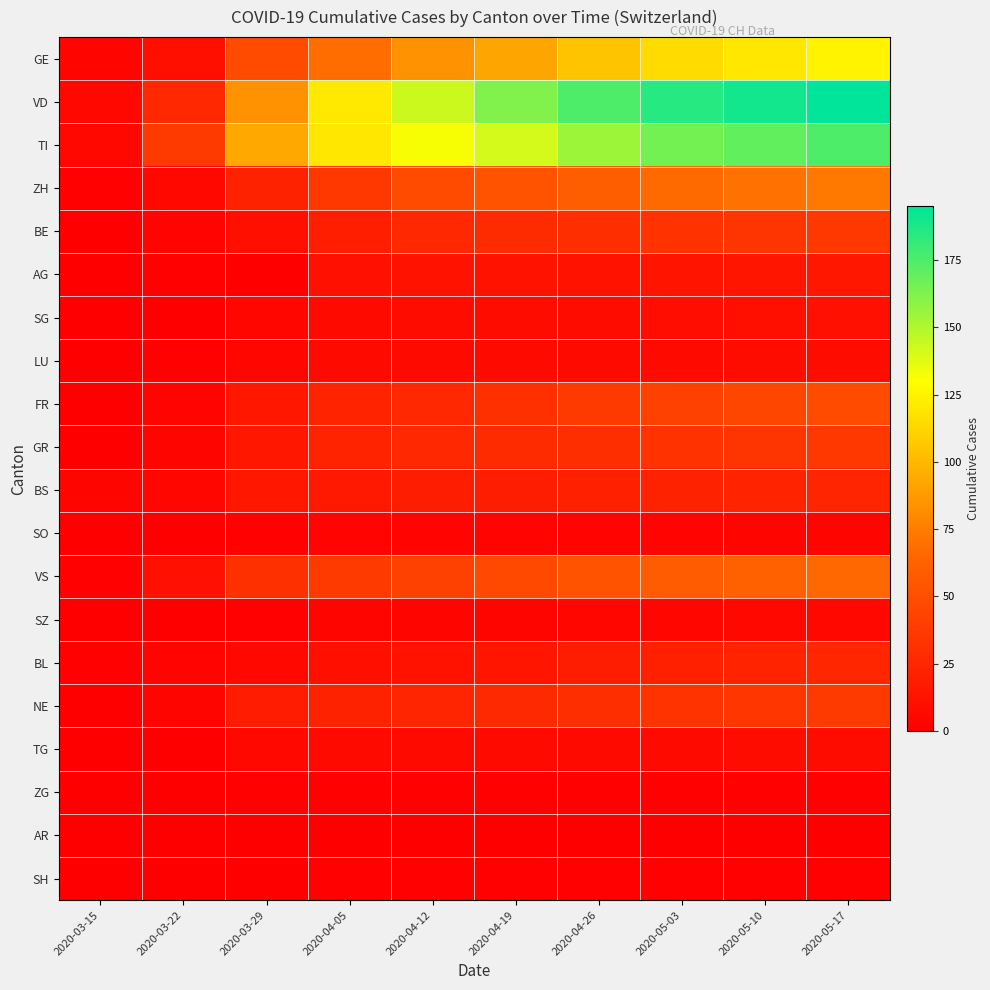

Reading left to right, what are all the values shown in this chart?

GE: 2020-03-15=4	2020-03-22=10	2020-03-29=48	2020-04-05=68	2020-04-12=84	2020-04-19=92	2020-04-26=105	2020-05-03=115	2020-05-10=120	2020-05-17=125
VD: 2020-03-15=6	2020-03-22=26	2020-03-29=84	2020-04-05=121	2020-04-12=143	2020-04-19=162	2020-04-26=175	2020-05-03=185	2020-05-10=190	2020-05-17=195
TI: 2020-03-15=6	2020-03-22=37	2020-03-29=93	2020-04-05=120	2020-04-12=132	2020-04-19=141	2020-04-26=155	2020-05-03=165	2020-05-10=170	2020-05-17=175
ZH: 2020-03-15=1	2020-03-22=6	2020-03-29=22	2020-04-05=36	2020-04-12=48	2020-04-19=53	2020-04-26=60	2020-05-03=67	2020-05-10=70	2020-05-17=73
BE: 2020-03-15=0	2020-03-22=3	2020-03-29=10	2020-04-05=20	2020-04-12=26	2020-04-19=28	2020-04-26=30	2020-05-03=32	2020-05-10=34	2020-05-17=36
AG: 2020-03-15=0	2020-03-22=1	2020-03-29=0	2020-04-05=11	2020-04-12=12	2020-04-19=12	2020-04-26=12	2020-05-03=13	2020-05-10=14	2020-05-17=15
SG: 2020-03-15=0	2020-03-22=0	2020-03-29=5	2020-04-05=7	2020-04-12=8	2020-04-19=8	2020-04-26=8	2020-05-03=9	2020-05-10=10	2020-05-17=11
LU: 2020-03-15=0	2020-03-22=1	2020-03-29=5	2020-04-05=7	2020-04-12=7	2020-04-19=7	2020-04-26=7	2020-05-03=7	2020-05-10=8	2020-05-17=8
FR: 2020-03-15=0	2020-03-22=3	2020-03-29=15	2020-04-05=23	2020-04-12=26	2020-04-19=31	2020-04-26=37	2020-05-03=42	2020-05-10=45	2020-05-17=48
GR: 2020-03-15=0	2020-03-22=4	2020-03-29=15	2020-04-05=23	2020-04-12=26	2020-04-19=28	2020-04-26=30	2020-05-03=32	2020-05-10=34	2020-05-17=36
BS: 2020-03-15=4	2020-03-22=5	2020-03-29=15	2020-04-05=16	2020-04-12=19	2020-04-19=19	2020-04-26=21	2020-05-03=22	2020-05-10=23	2020-05-17=24
SO: 2020-03-15=0	2020-03-22=0	2020-03-29=2	2020-04-05=3	2020-04-12=3	2020-04-19=3	2020-04-26=3	2020-05-03=3	2020-05-10=4	2020-05-17=4
VS: 2020-03-15=2	2020-03-22=11	2020-03-29=31	2020-04-05=37	2020-04-12=42	2020-04-19=47	2020-04-26=53	2020-05-03=58	2020-05-10=62	2020-05-17=66
SZ: 2020-03-15=0	2020-03-22=0	2020-03-29=2	2020-04-05=4	2020-04-12=4	2020-04-19=4	2020-04-26=5	2020-05-03=5	2020-05-10=6	2020-05-17=6
BL: 2020-03-15=1	2020-03-22=3	2020-03-29=6	2020-04-05=10	2020-04-12=12	2020-04-19=14	2020-04-26=19	2020-05-03=21	2020-05-10=23	2020-05-17=25
NE: 2020-03-15=0	2020-03-22=4	2020-03-29=18	2020-04-05=22	2020-04-12=24	2020-04-19=27	2020-04-26=30	2020-05-03=33	2020-05-10=35	2020-05-17=37
TG: 2020-03-15=0	2020-03-22=0	2020-03-29=6	2020-04-05=7	2020-04-12=7	2020-04-19=7	2020-04-26=7	2020-05-03=7	2020-05-10=8	2020-05-17=8
ZG: 2020-03-15=0	2020-03-22=0	2020-03-29=1	2020-04-05=1	2020-04-12=1	2020-04-19=1	2020-04-26=2	2020-05-03=2	2020-05-10=2	2020-05-17=2
AR: 2020-03-15=0	2020-03-22=0	2020-03-29=0	2020-04-05=0	2020-04-12=0	2020-04-19=0	2020-04-26=0	2020-05-03=0	2020-05-10=0	2020-05-17=0
SH: 2020-03-15=0	2020-03-22=0	2020-03-29=0	2020-04-05=1	2020-04-12=1	2020-04-19=1	2020-04-26=1	2020-05-03=1	2020-05-10=1	2020-05-17=1